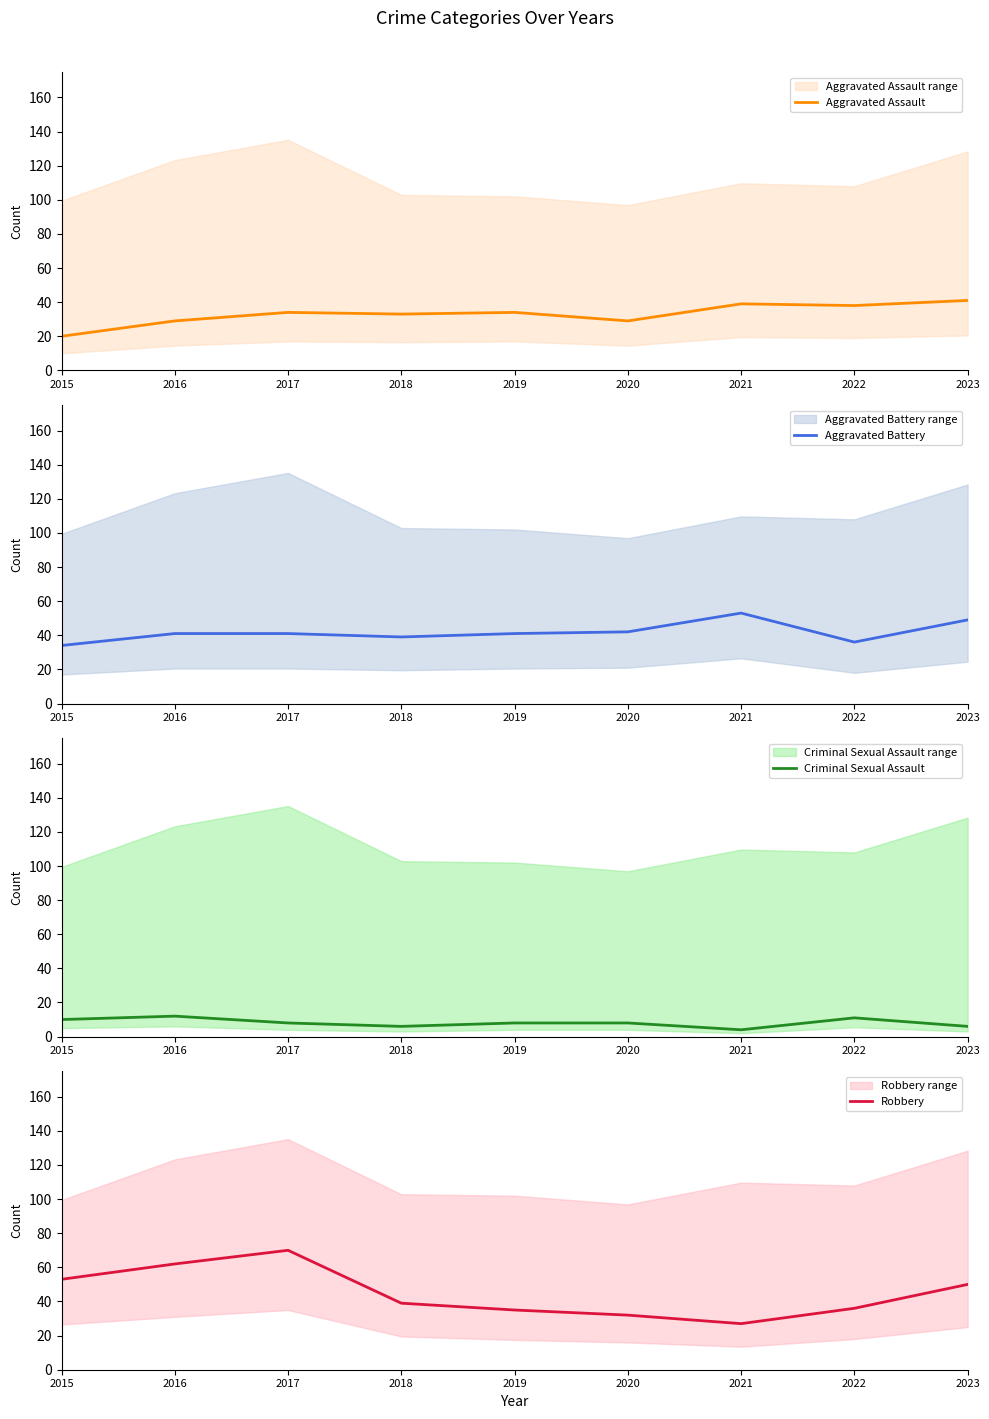

Reading right to left, what are all the values shown in this chart?

Aggravated Assault: 41	38	39	29	34	33	34	29	20
Aggravated Battery: 49	36	53	42	41	39	41	41	34
Criminal Sexual Assault: 6	11	4	8	8	6	8	12	10
Robbery: 50	36	27	32	35	39	70	62	53